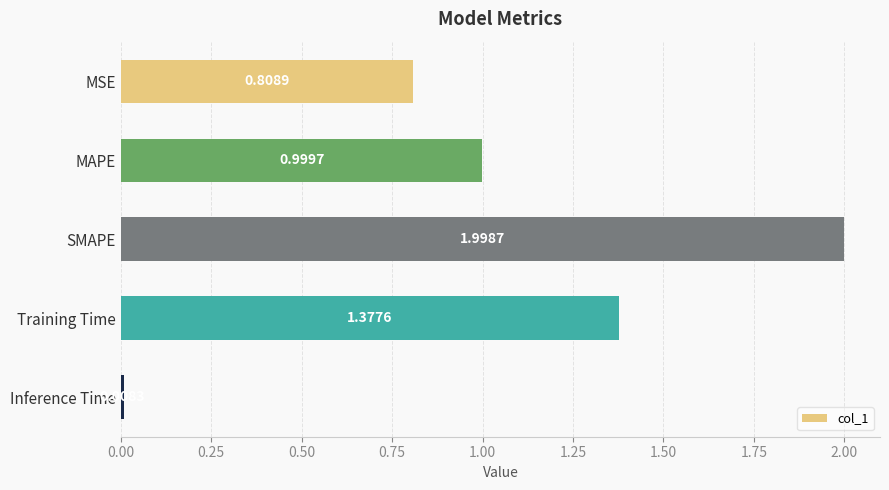

List the labels in order of value, largest first.

SMAPE, Training Time, MAPE, MSE, Inference Time